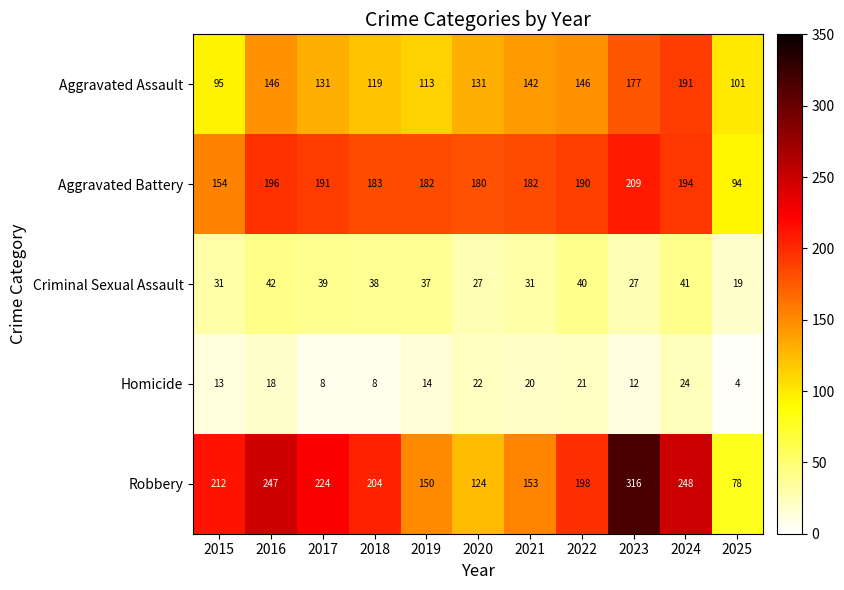

Rank the series at 2016 from highest to lowest value.

Robbery, Aggravated Battery, Aggravated Assault, Criminal Sexual Assault, Homicide